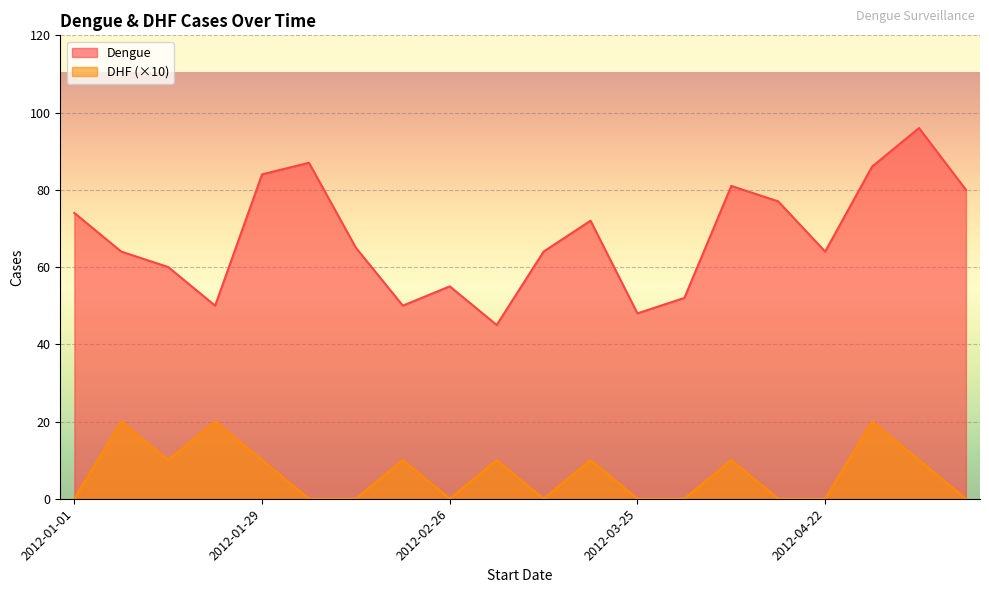

Count the number of data series in this chart.

2